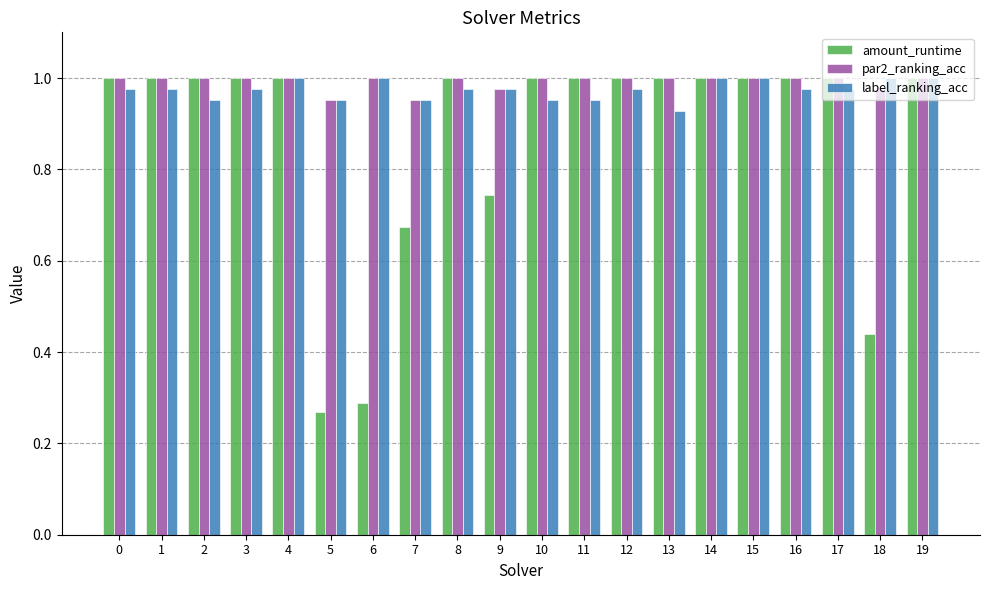

At how many categories does at least one series exceed 0?

20